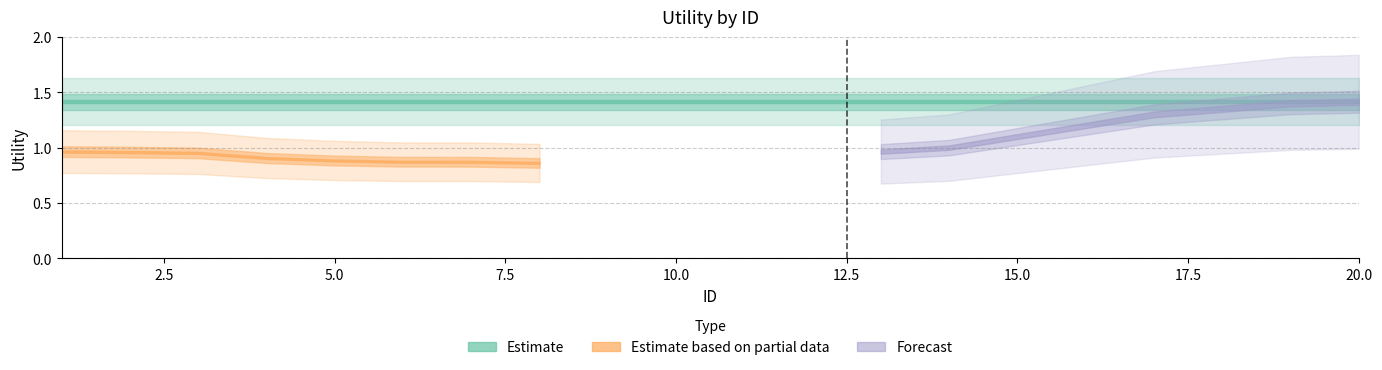

True or false: Estimate based on partial data and Estimate intersect in this chart.

False